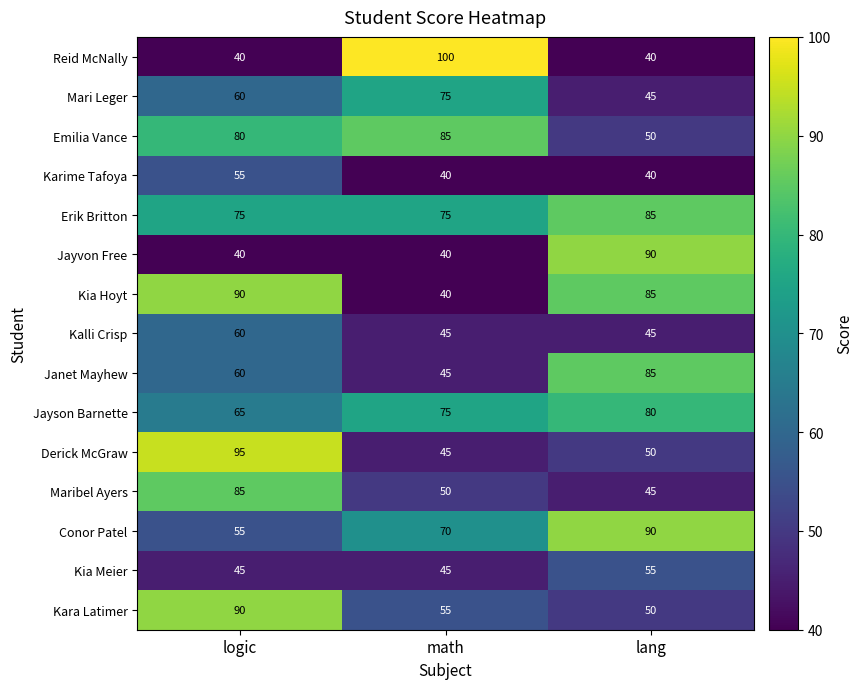

What is the maximum value shown in the chart?

100